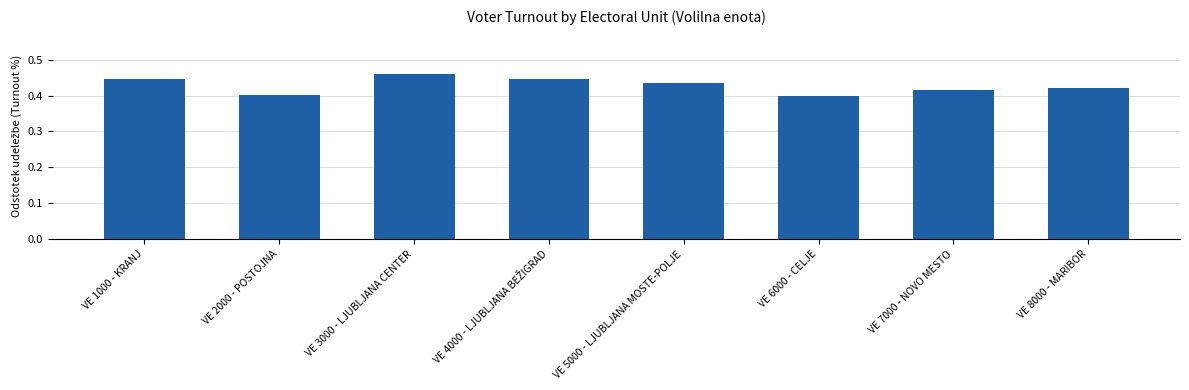

The chart shows a value of 0.2 at VE 3000 - LJUBLJANA CENTER. True or false?

False